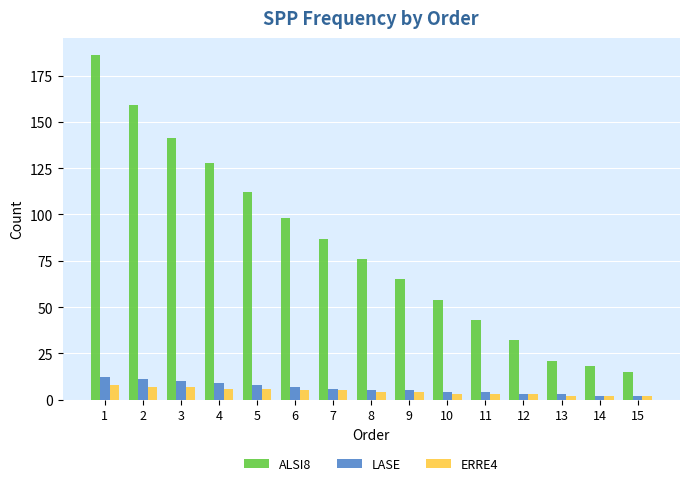

Which category has the highest value across all series?

1